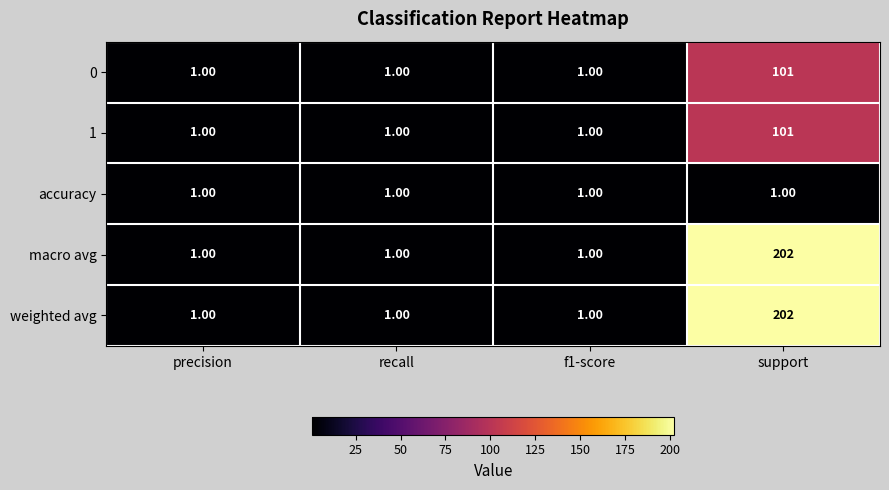

What is the total value across all series at recall?

5